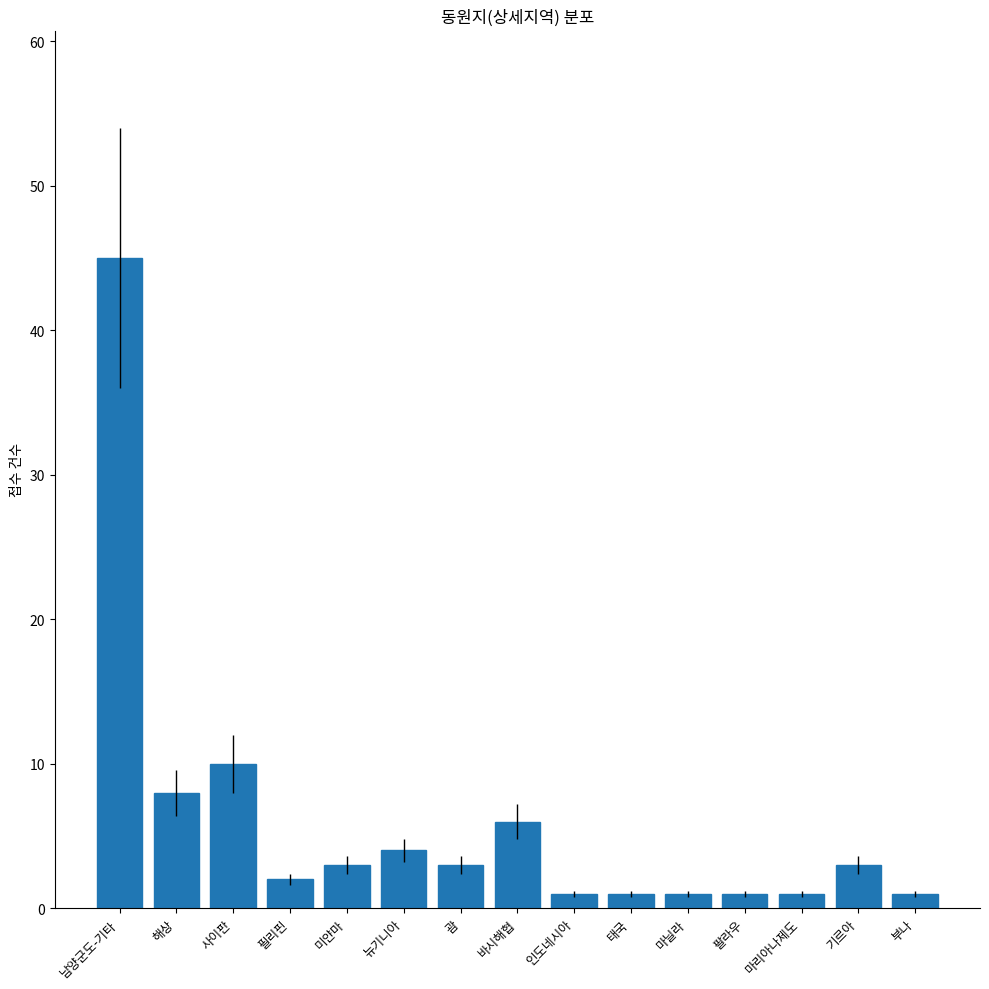

What is the ratio of the value at 사이판 to the value at 인도네시아?

10.0